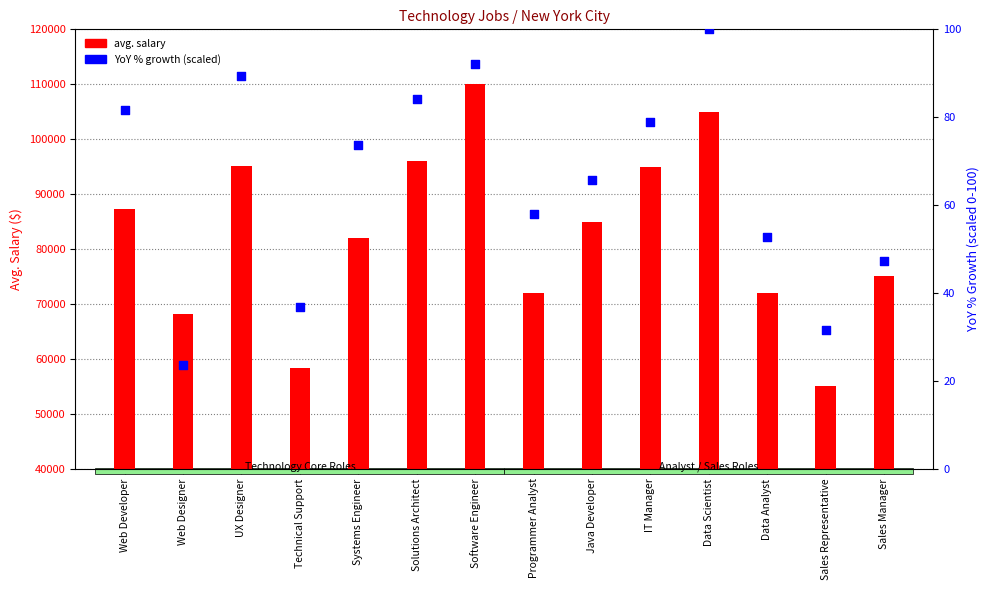

What is the total value across all series at IT Manager?

95078.9